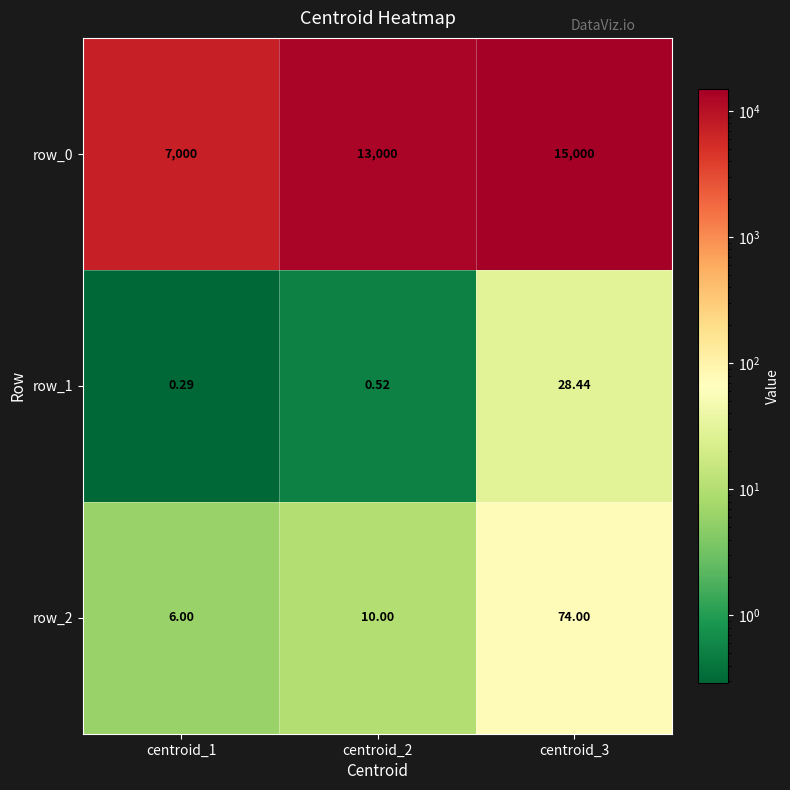

At how many categories does at least one series exceed 8458?

2